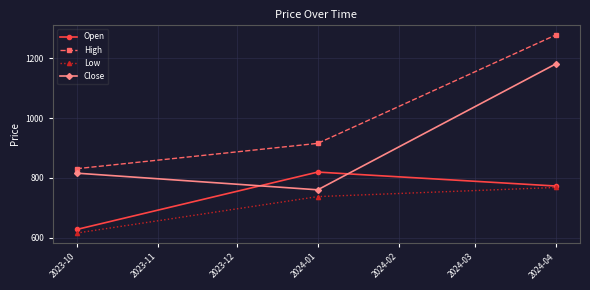

What is the minimum value for Close?

760.4